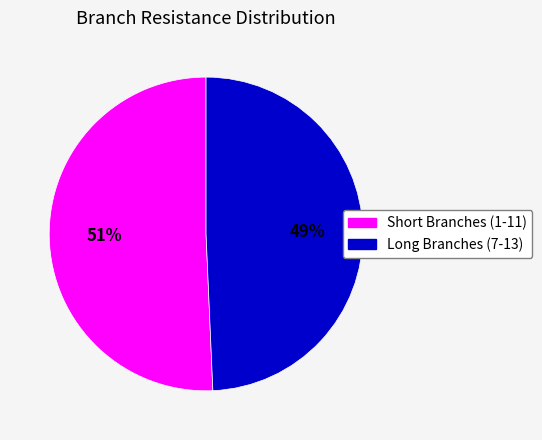

Does any single category account for the majority?

Yes